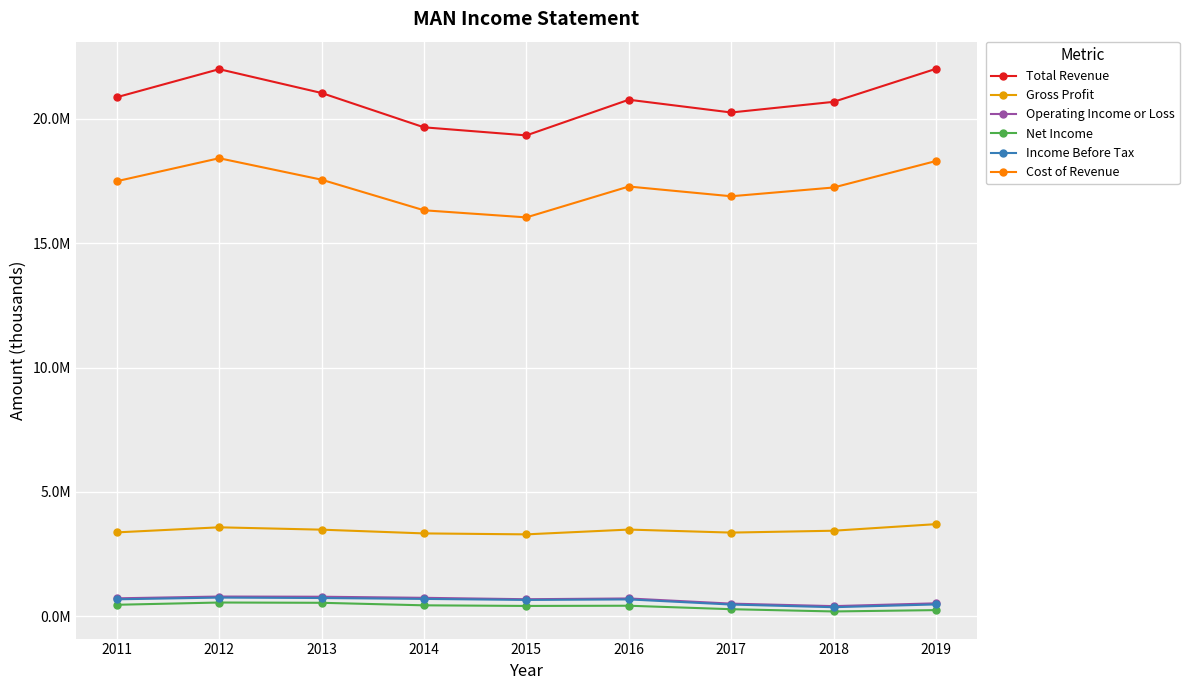

What is the value of the Net Income point at the 4th from the left?

443700